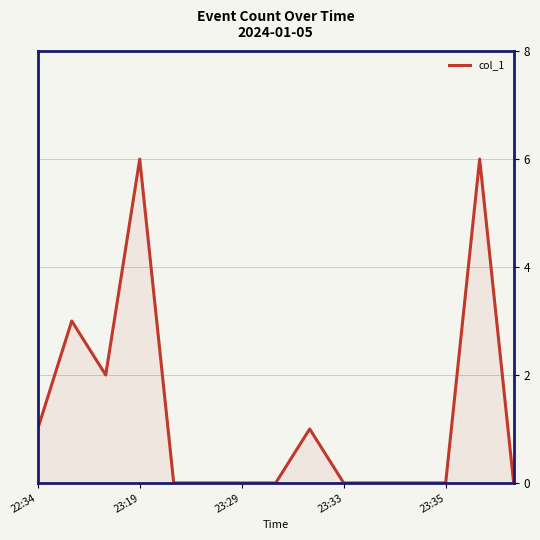

What is the difference between the maximum and minimum values?

6